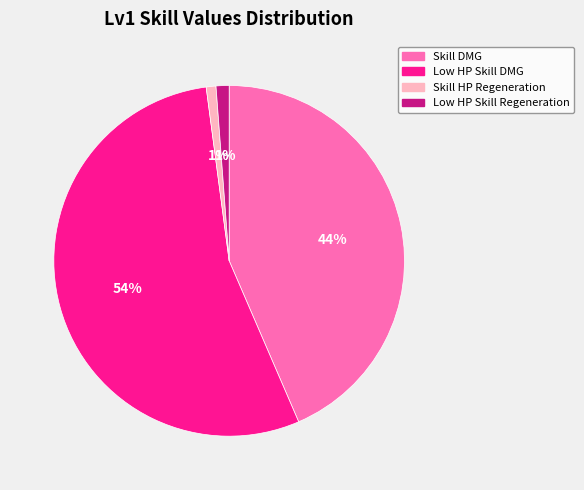

To the nearest percent, what is the difference between the Low HP Skill DMG and Skill HP Regeneration slice percentages?

53%